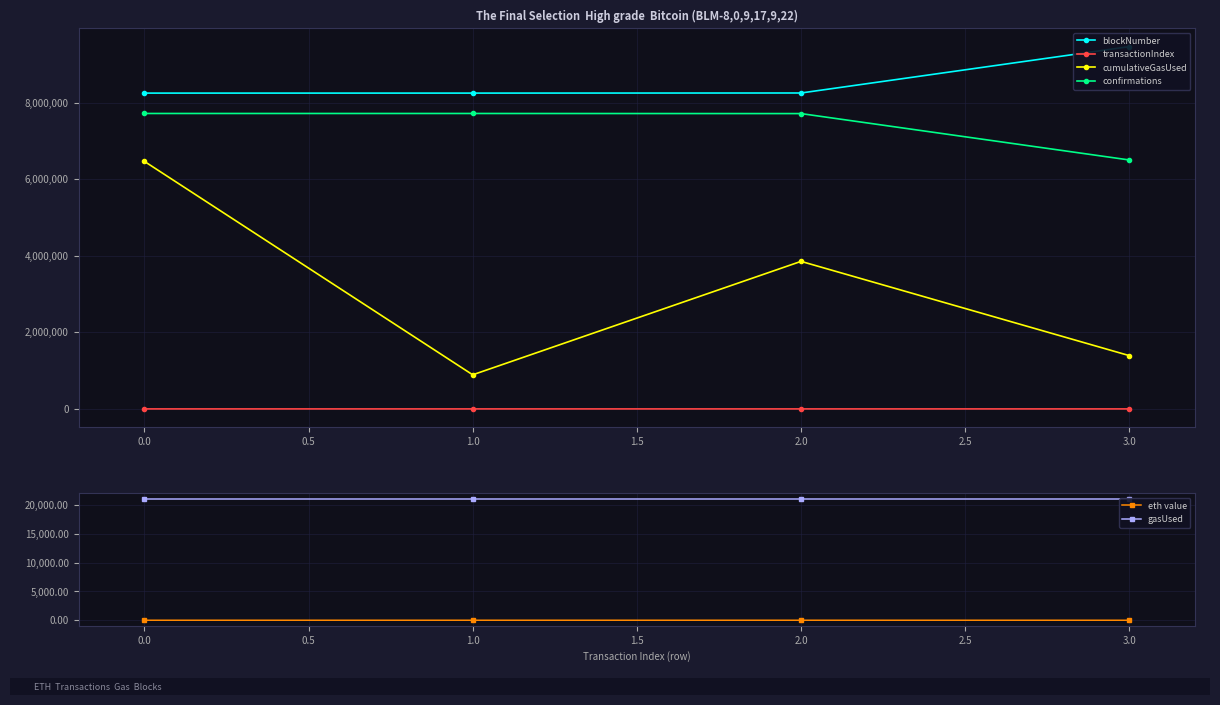

True or false: confirmations and cumulativeGasUsed intersect in this chart.

False